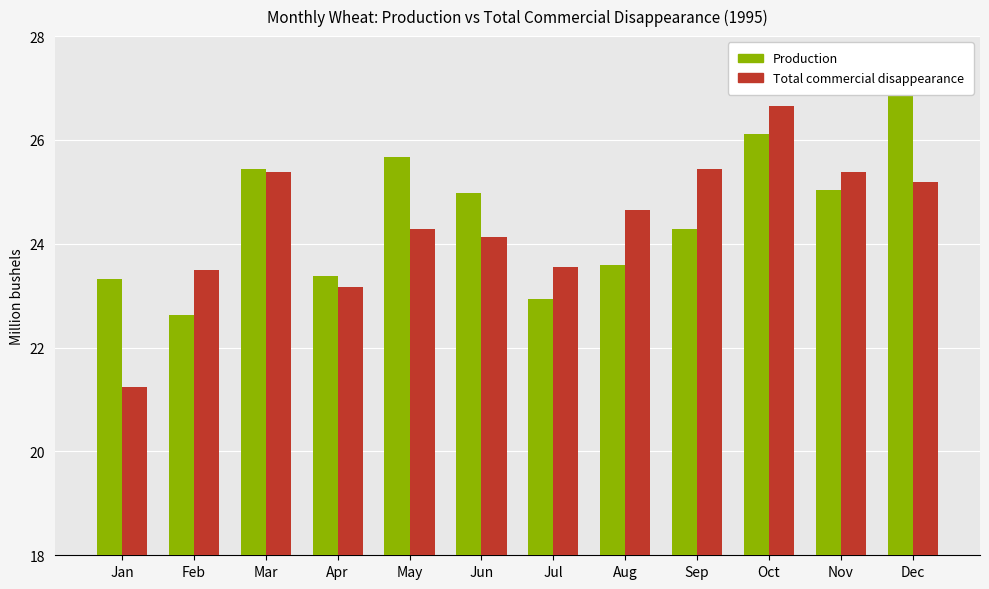

The Total commercial disappearance series shows 34.7 at Sep. True or false?

False